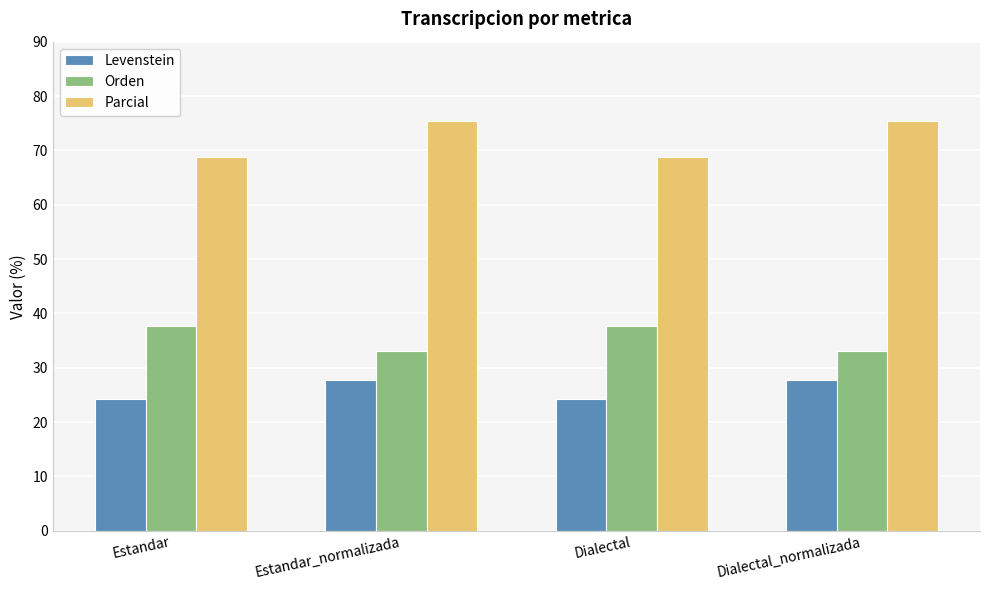

How many values in the Levenstein series exceed 27?

2